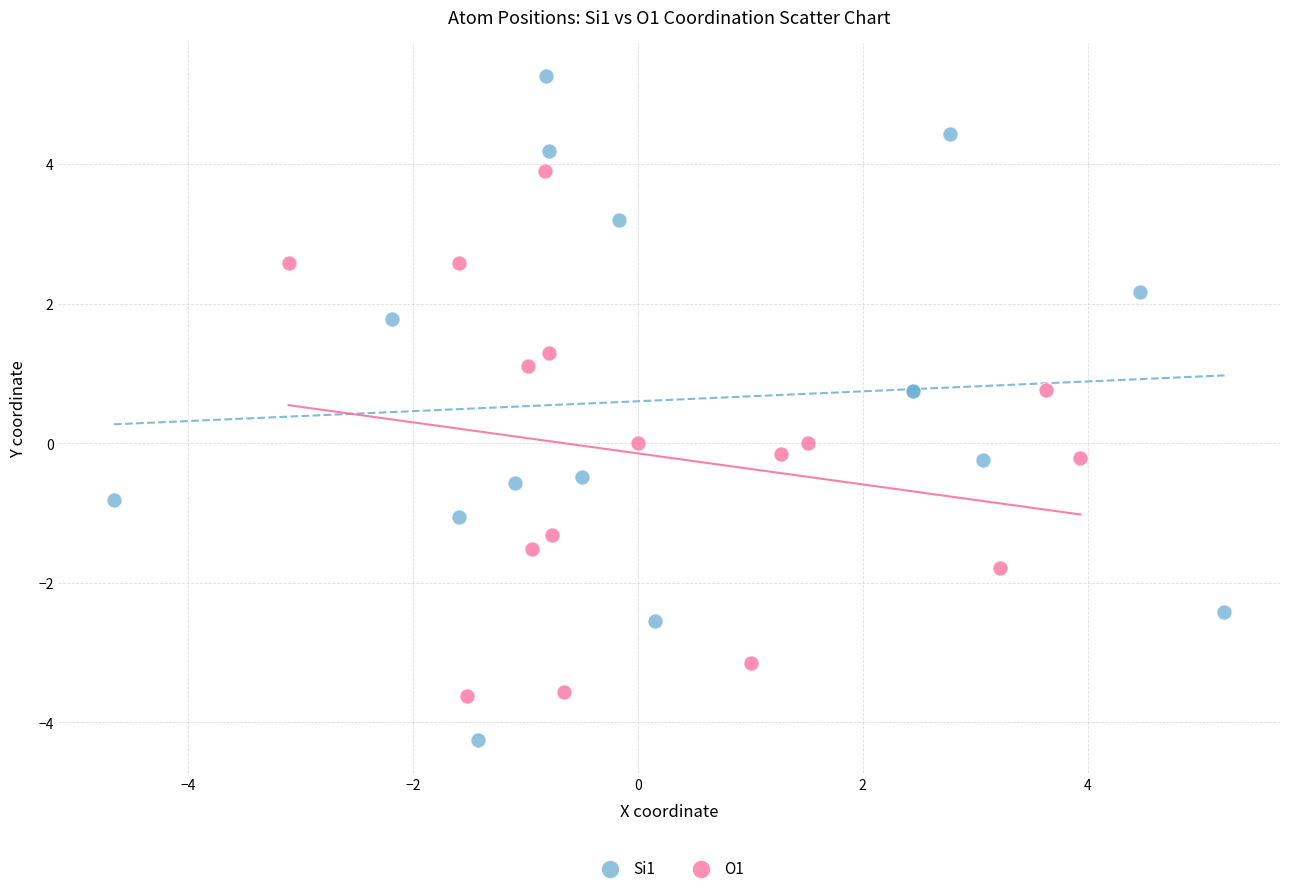

What are all the series names shown in the legend?

Si1, O1